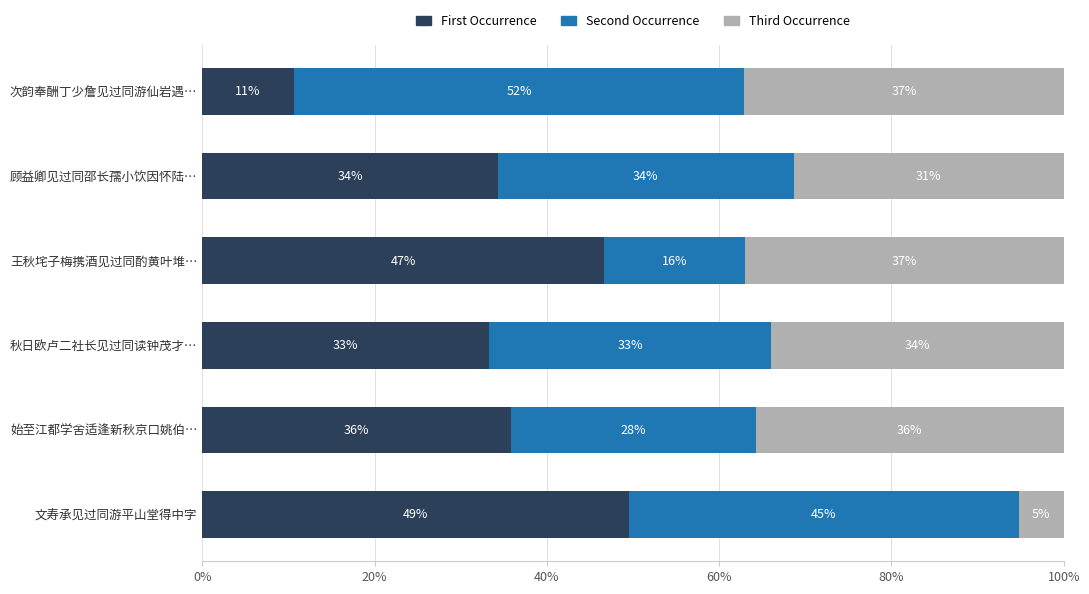

What are all the series names shown in the legend?

First Occurrence, Second Occurrence, Third Occurrence